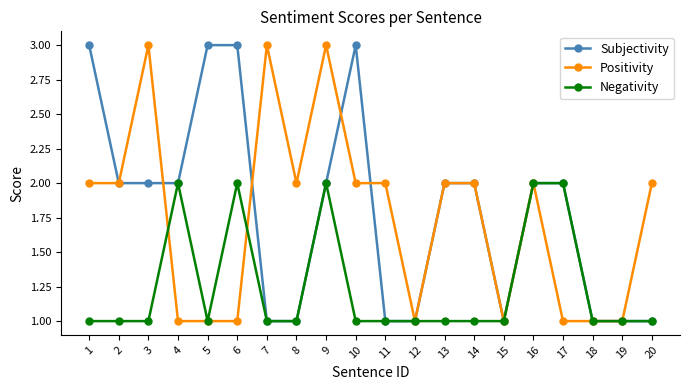

Reading left to right, what are all the values shown in this chart?

Subjectivity: 1=3	2=2	3=2	4=2	5=3	6=3	7=1	8=1	9=2	10=3	11=1	12=1	13=2	14=2	15=1	16=2	17=2	18=1	19=1	20=1
Positivity: 1=2	2=2	3=3	4=1	5=1	6=1	7=3	8=2	9=3	10=2	11=2	12=1	13=2	14=2	15=1	16=2	17=1	18=1	19=1	20=2
Negativity: 1=1	2=1	3=1	4=2	5=1	6=2	7=1	8=1	9=2	10=1	11=1	12=1	13=1	14=1	15=1	16=2	17=2	18=1	19=1	20=1